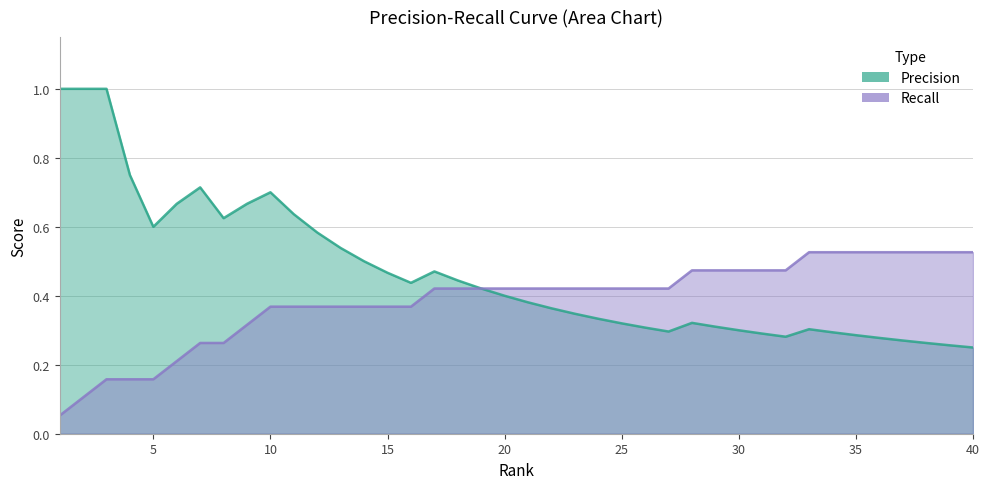

Reading right to left, transcribe all the data shown in this chart.

Precision: 40=0.2	39=0.3	38=0.3	37=0.3	36=0.3	35=0.3	34=0.3	33=0.3	32=0.3	31=0.3	30=0.3	29=0.3	28=0.3	27=0.3	26=0.3	25=0.3	24=0.3	23=0.3	22=0.4	21=0.4	20=0.4	19=0.4	18=0.4	17=0.5	16=0.4	15=0.5	14=0.5	13=0.5	12=0.6	11=0.6	10=0.7	9=0.7	8=0.6	7=0.7	6=0.7	5=0.6	4=0.8	3=1.0	2=1.0	1=1.0
Recall: 40=0.5	39=0.5	38=0.5	37=0.5	36=0.5	35=0.5	34=0.5	33=0.5	32=0.5	31=0.5	30=0.5	29=0.5	28=0.5	27=0.4	26=0.4	25=0.4	24=0.4	23=0.4	22=0.4	21=0.4	20=0.4	19=0.4	18=0.4	17=0.4	16=0.4	15=0.4	14=0.4	13=0.4	12=0.4	11=0.4	10=0.4	9=0.3	8=0.3	7=0.3	6=0.2	5=0.2	4=0.2	3=0.2	2=0.1	1=0.1